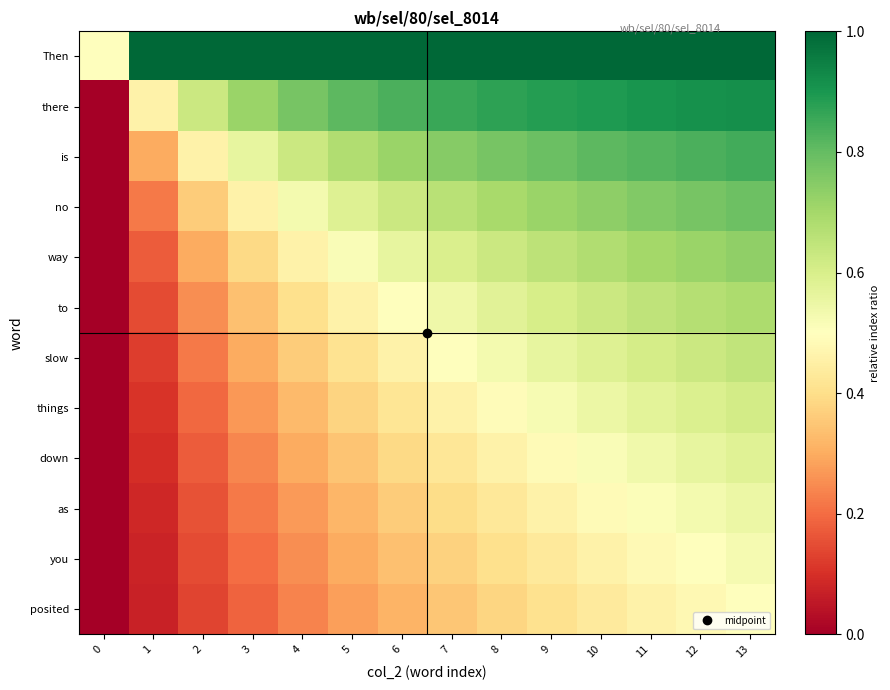

Which series has the largest range (max minus min)?

there